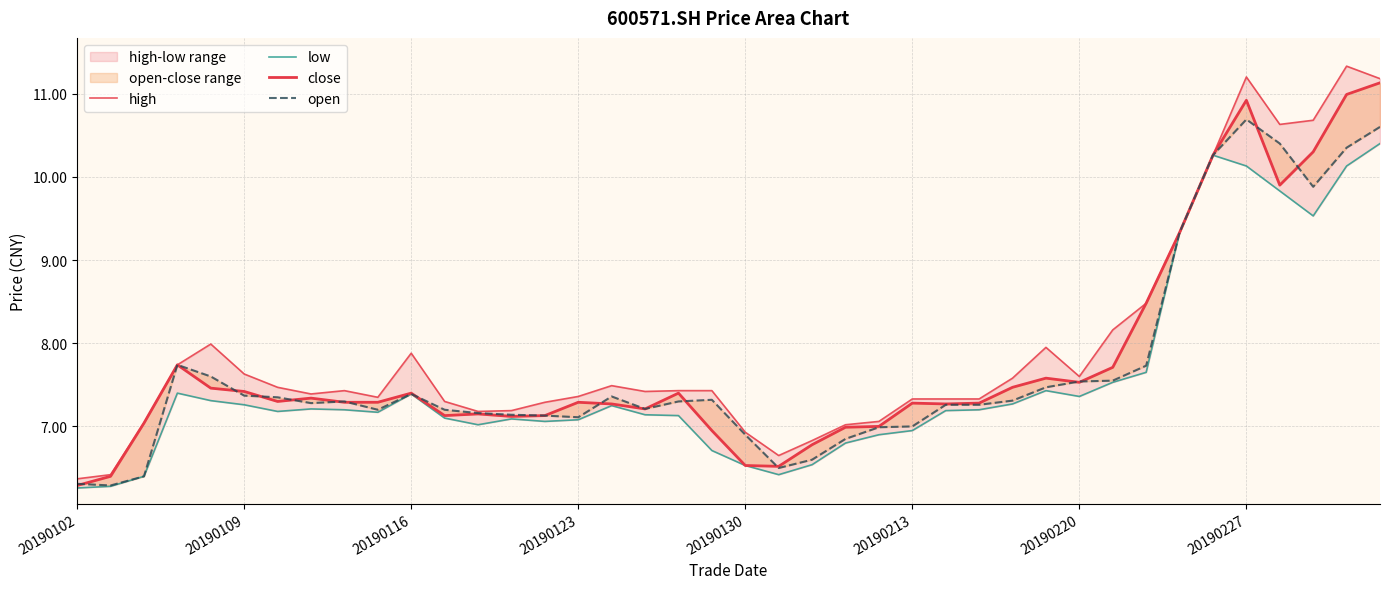

What is the difference between the highest and lowest values at 20190213?

0.4